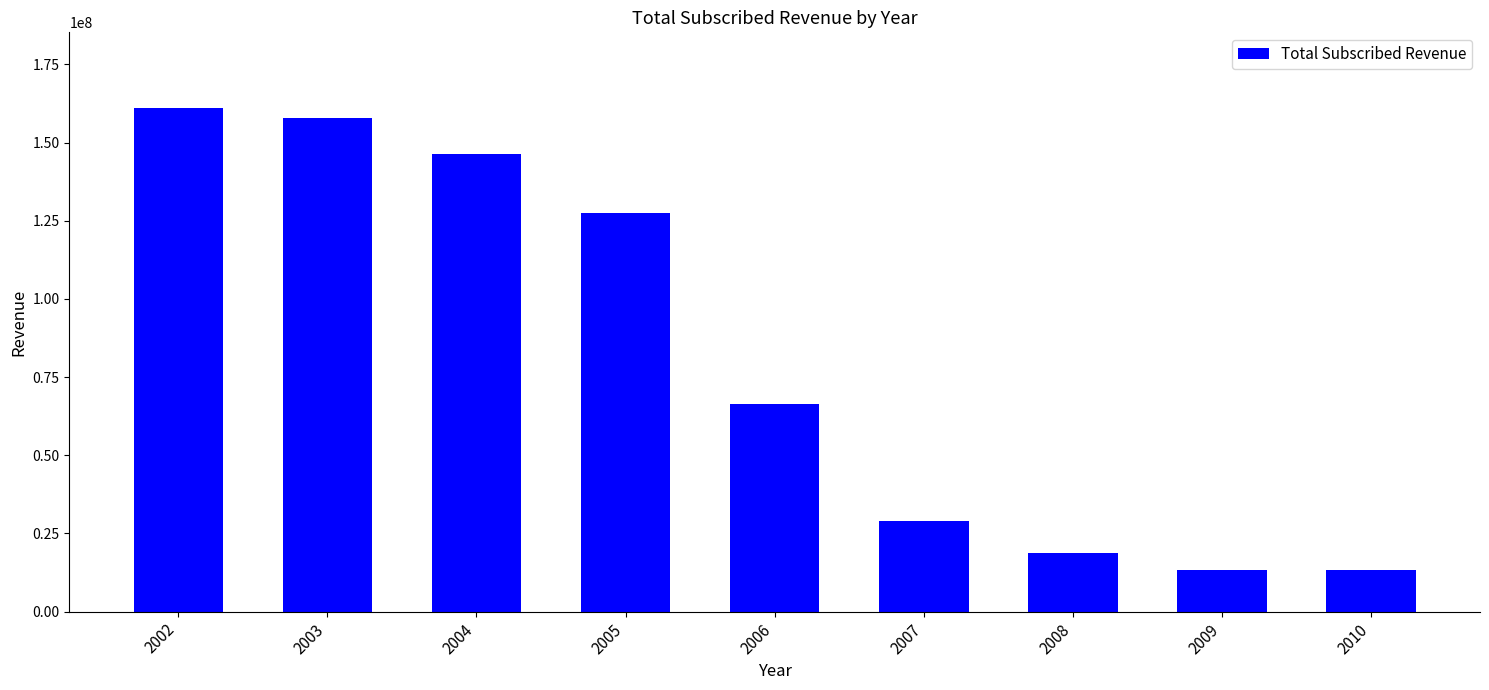

What is the sum of all values?

733303558